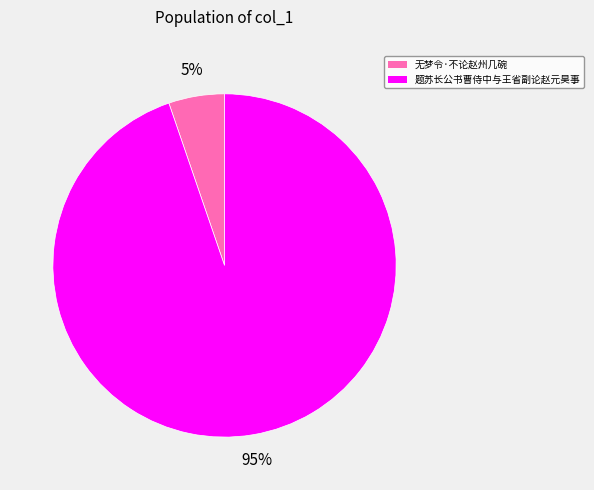

How many slices are in this pie chart?

2